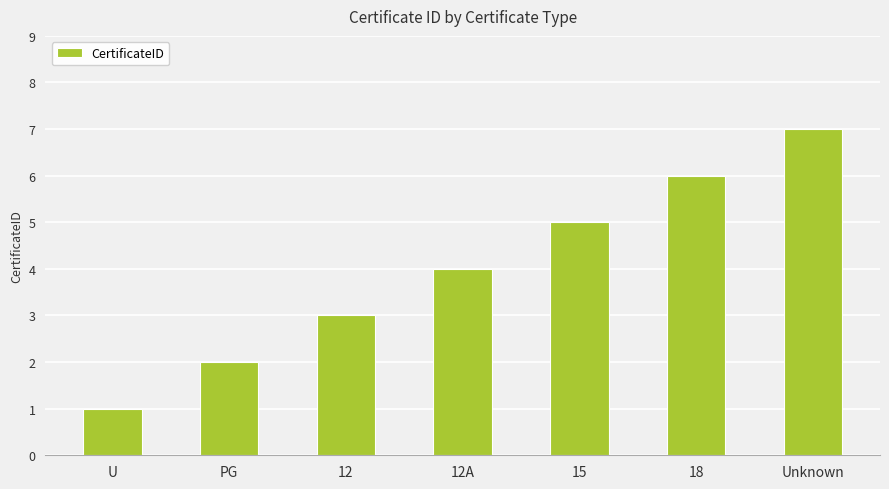

What is the difference between the values at 18 and Unknown?

1